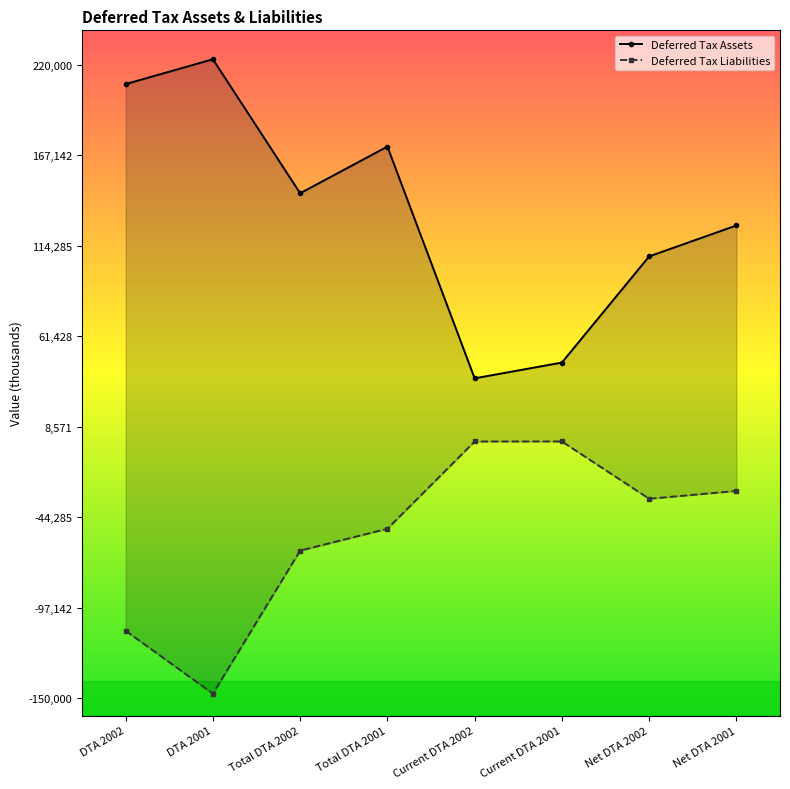

Which series changed the most between DTA 2002 and Current DTA 2002?

Deferred Tax Assets